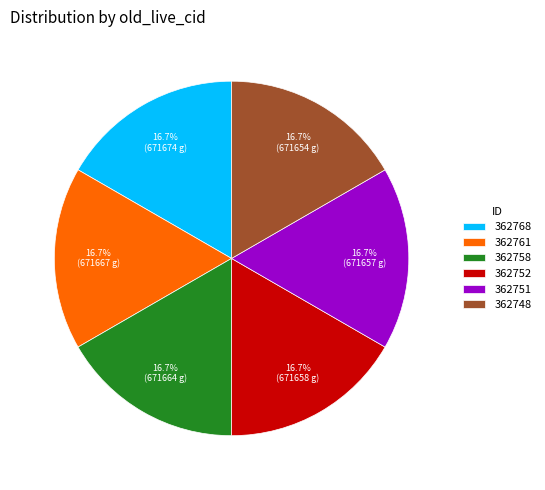

Approximately how many times larger is the value at 362751 compared to 362752?

1.0